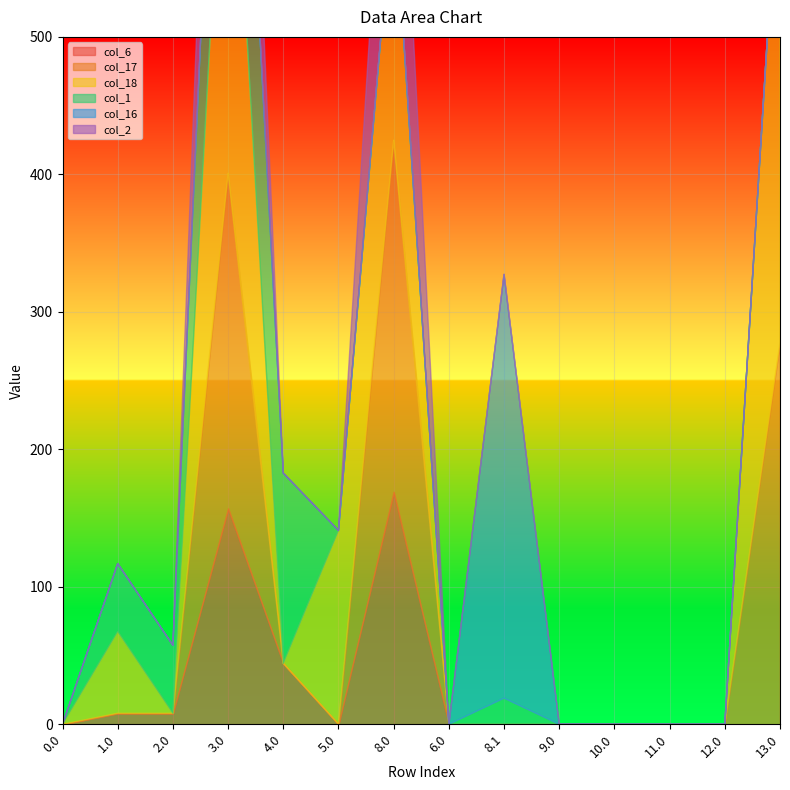

Reading left to right, what are all the values shown in this chart?

col_6: 0.0=0.0	1.0=8.0	2.0=8.0	3.0=157.0	4.0=44.2	5.0=0.0	8.0=169.0	6.0=0.0	8.1=0.0	9.0=0.0	10.0=0.0	11.0=0.0	12.0=0.0	13.0=0.0
col_17: 0.0=0.0	1.0=0.0	2.0=0.0	3.0=243.8	4.0=0.0	5.0=0.0	8.0=255.8	6.0=0.0	8.1=0.0	9.0=0.0	10.0=0.0	11.0=0.0	12.0=0.0	13.0=277.8
col_18: 0.0=0.0	1.0=59.4	2.0=0.0	3.0=335.7	4.0=0.0	5.0=141.0	8.0=184.0	6.0=0.0	8.1=0.0	9.0=0.0	10.0=0.0	11.0=0.0	12.0=0.0	13.0=369.7
col_1: 0.0=0.0	1.0=49.5	2.0=49.5	3.0=198.5	4.0=138.5	5.0=0.0	8.0=0.0	6.0=0.0	8.1=19.0	9.0=0.0	10.0=0.0	11.0=0.0	12.0=0.0	13.0=0.0
col_16: 0.0=0.0	1.0=0.0	2.0=0.0	3.0=0.0	4.0=0.0	5.0=0.0	8.0=0.0	6.0=0.0	8.1=308.3	9.0=0.0	10.0=0.0	11.0=0.0	12.0=0.0	13.0=0.0
col_2: 0.0=0.0	1.0=0.0	2.0=0.0	3.0=159.3	4.0=0.0	5.0=0.0	8.0=171.3	6.0=0.0	8.1=0.0	9.0=0.0	10.0=0.0	11.0=0.0	12.0=0.0	13.0=0.0